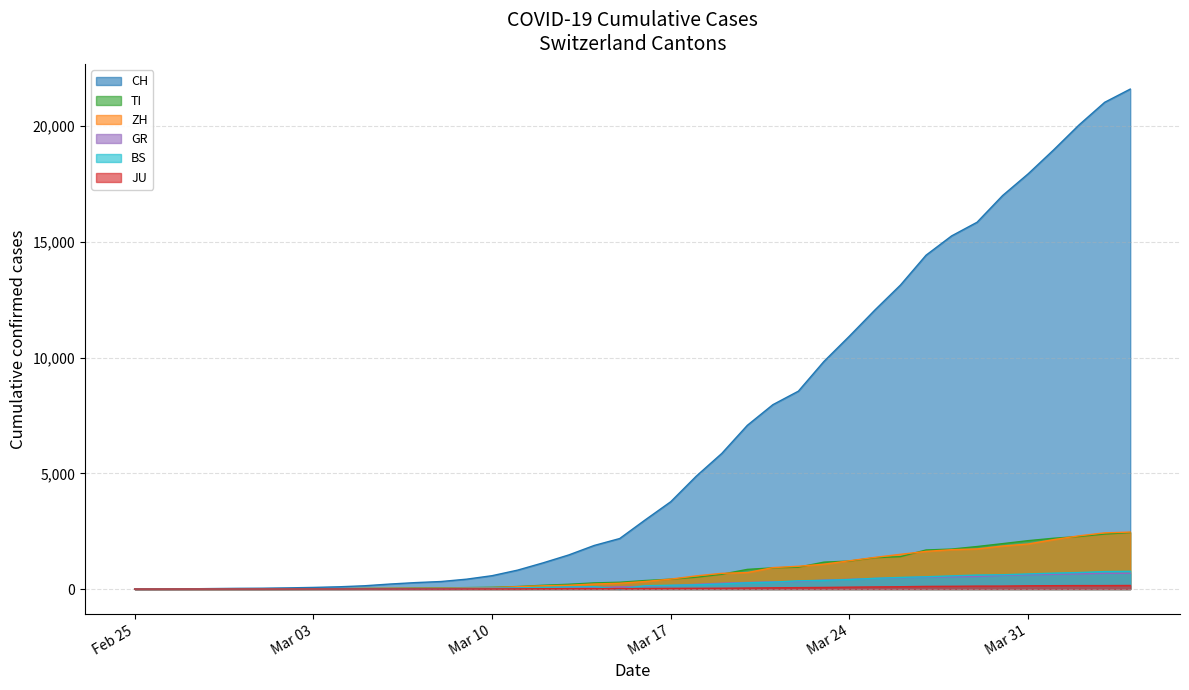

Rank the series by their maximum value, from highest to lowest.

CH, ZH, TI, BS, GR, JU